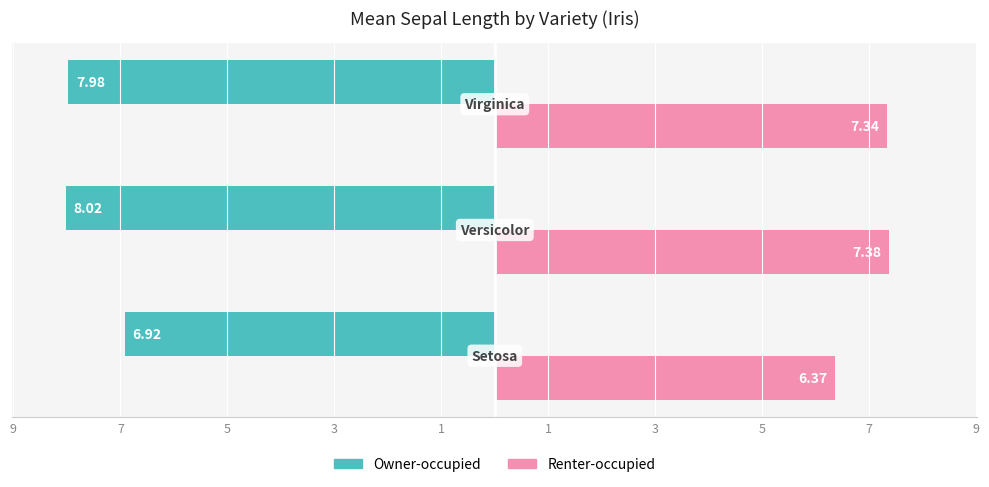

What are all the series names shown in the legend?

Owner-occupied, Renter-occupied